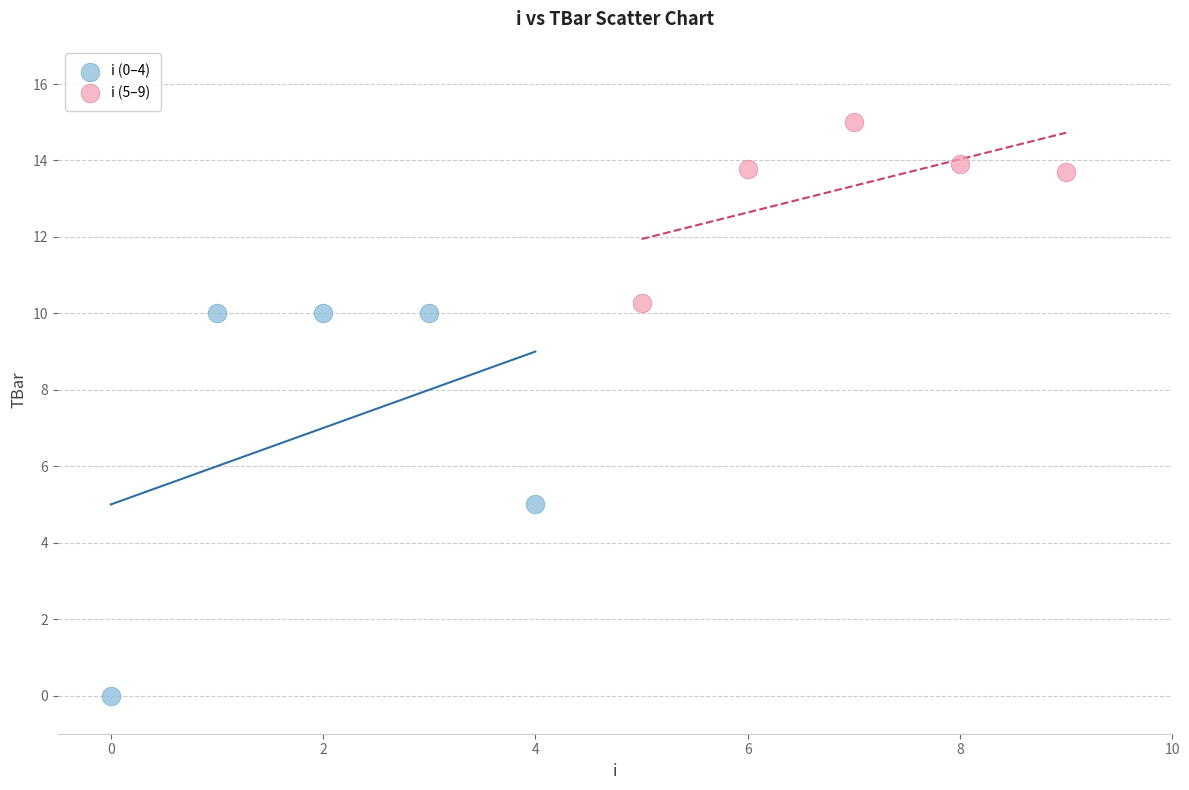

What are all the series names shown in the legend?

i (0–4), i (5–9)